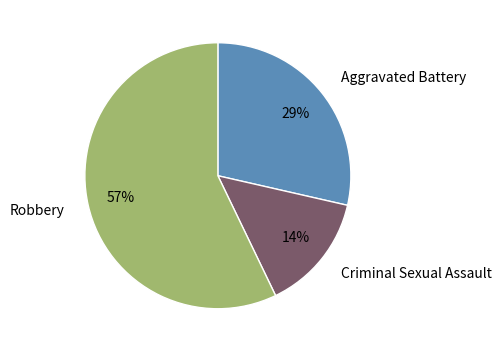

What is the smallest slice in the pie chart?

Criminal Sexual Assault